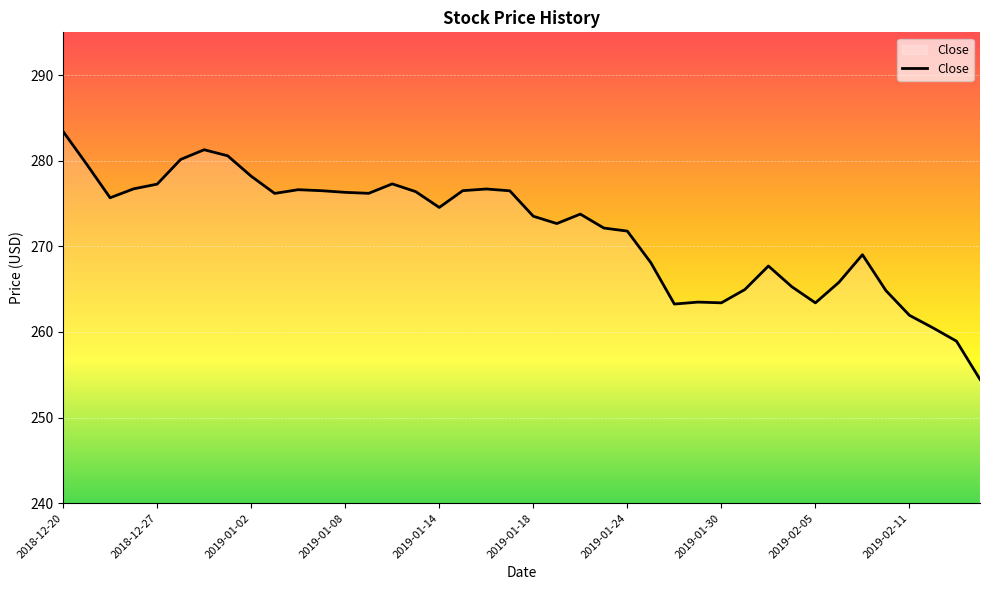

What is the difference between the second highest and second lowest values?

22.4